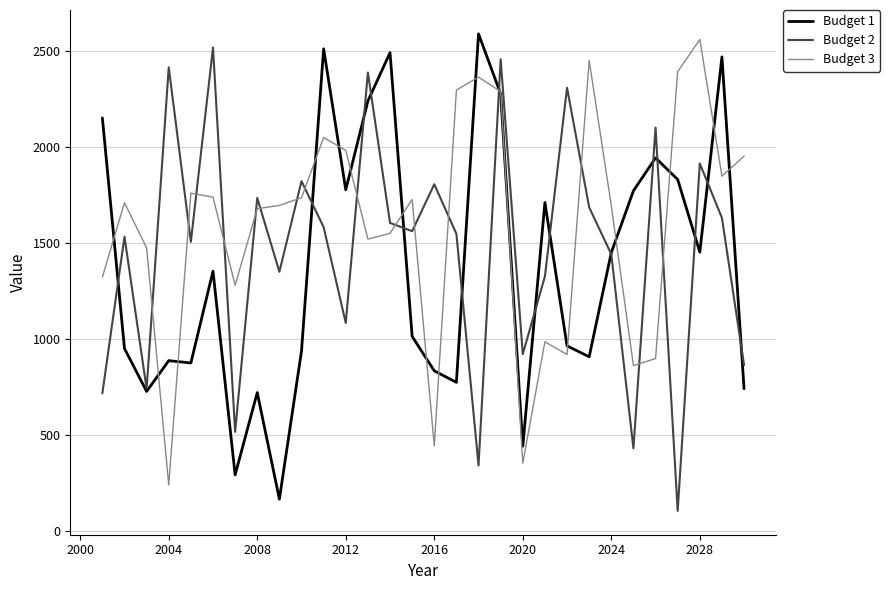

True or false: Budget 1 and Budget 2 cross at least once.

True